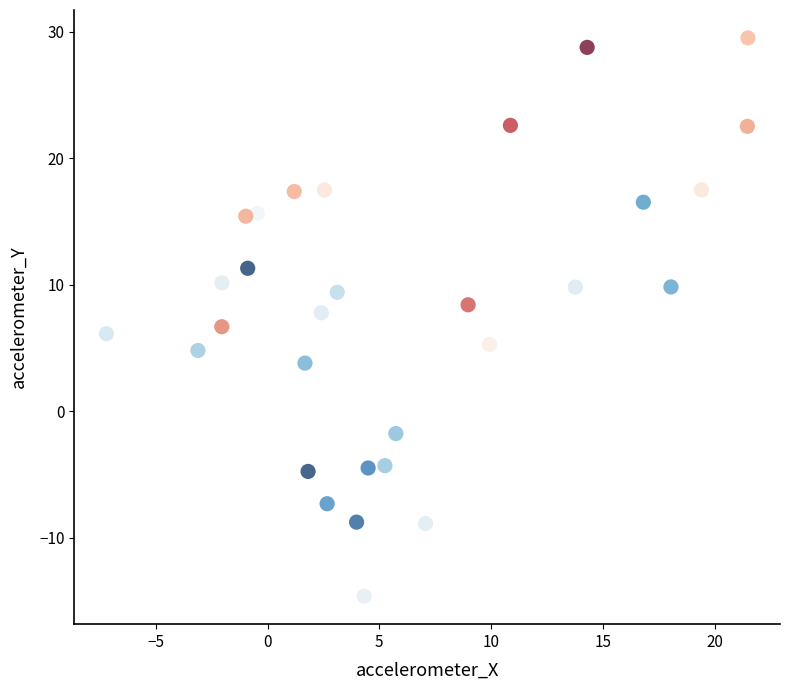

What is the range of Y values (max minus min)?

44.1